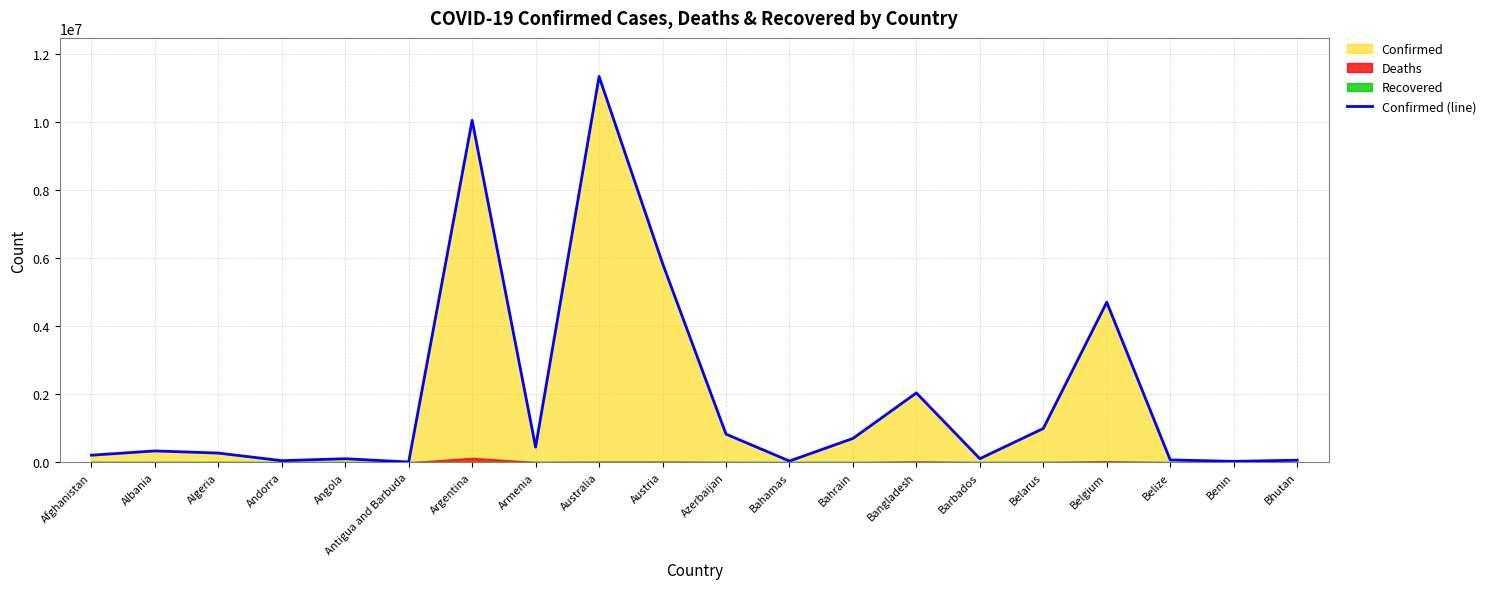

What is the maximum value shown in the chart?

11330342